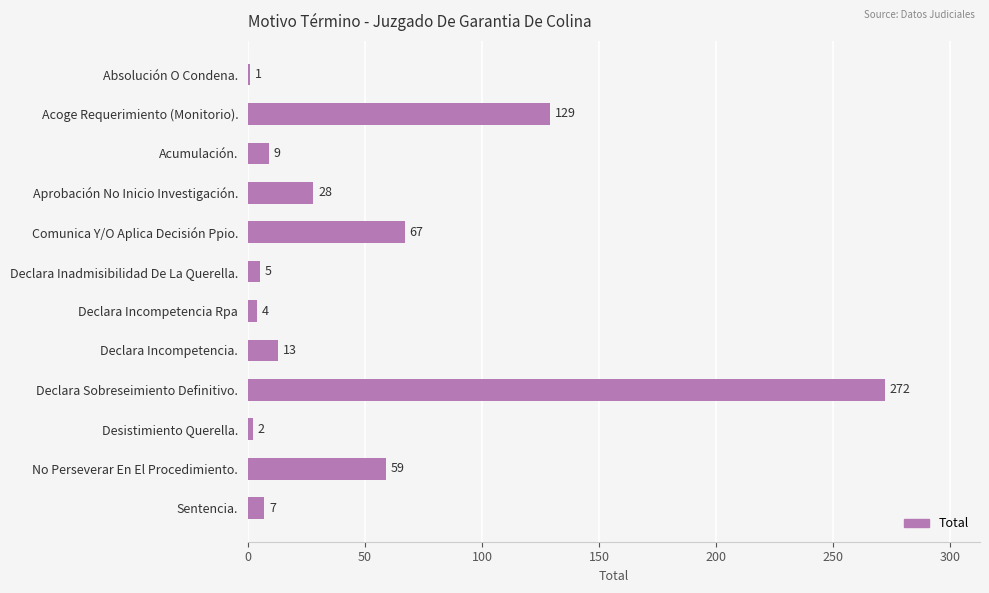

What is the change in value from Declara Inadmisibilidad De La Querella. to No Perseverar En El Procedimiento.?

+54